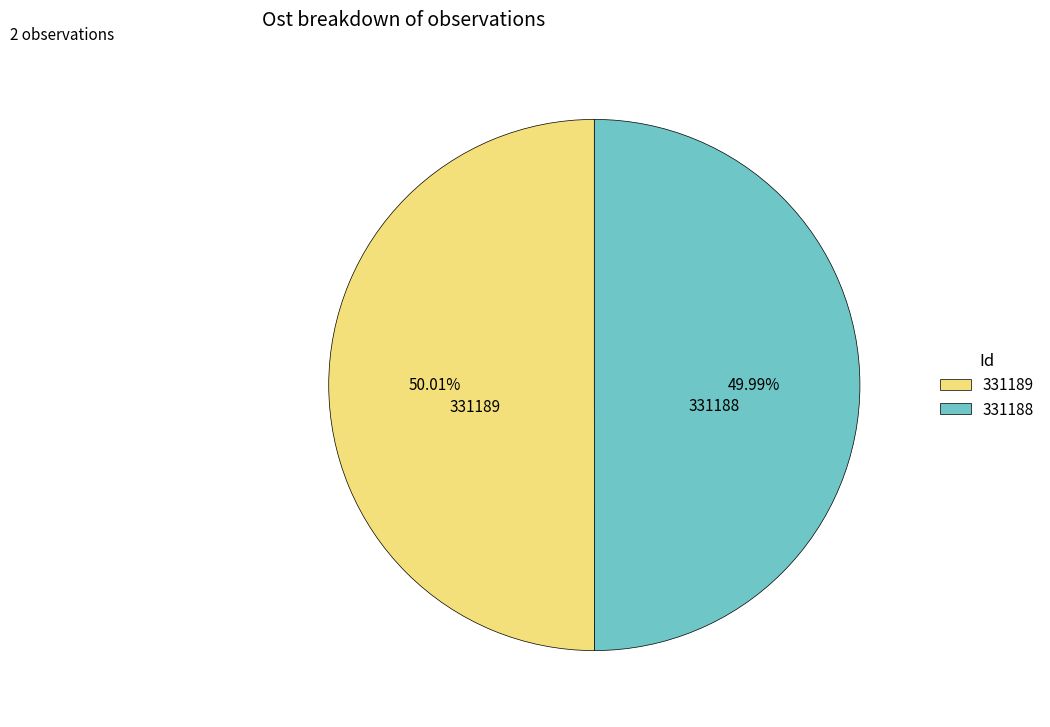

Combined, what portion of the pie is 331189 and 331188?

100.0%